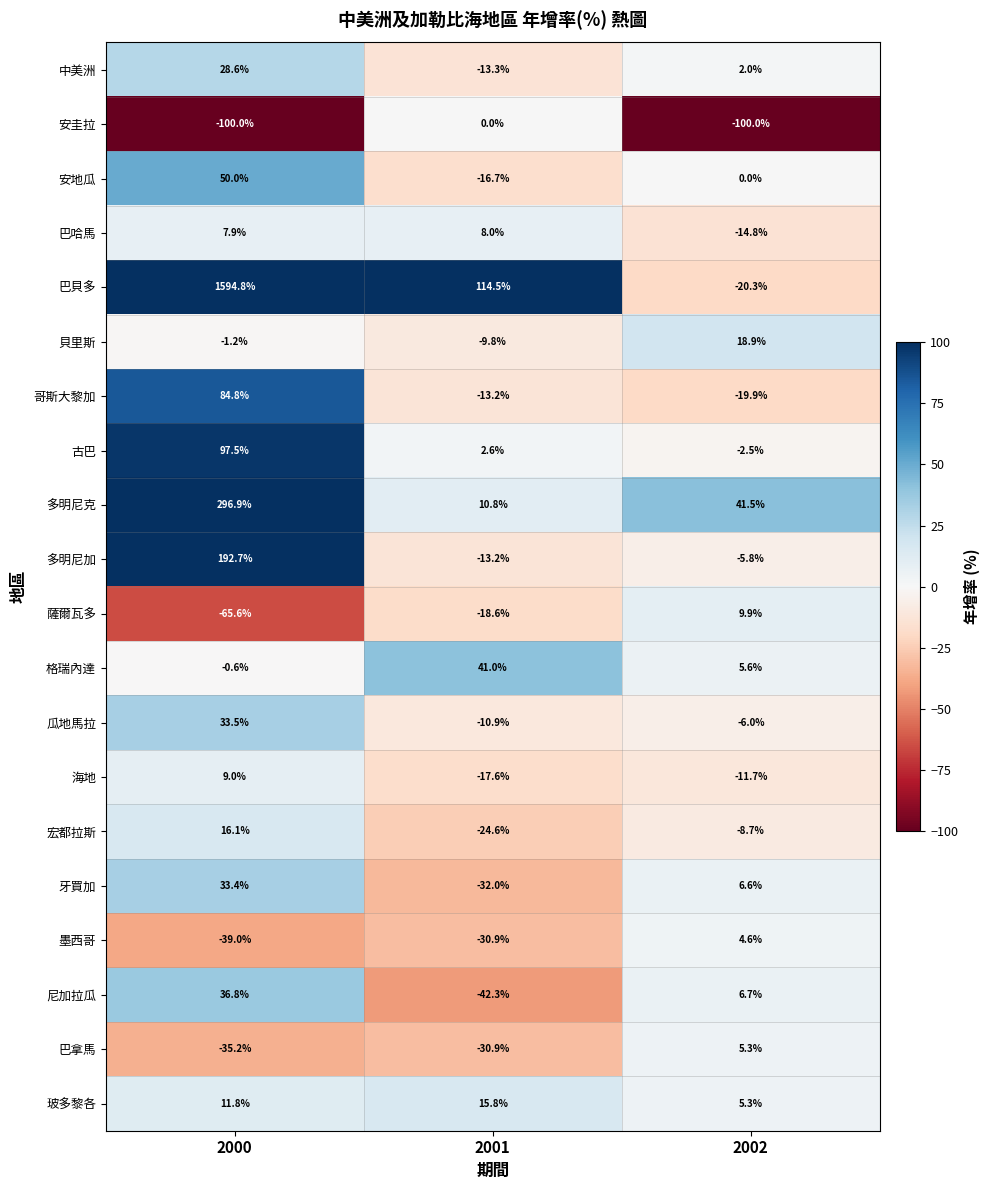

Where is 多明尼克 nearest to the value 153?

2002